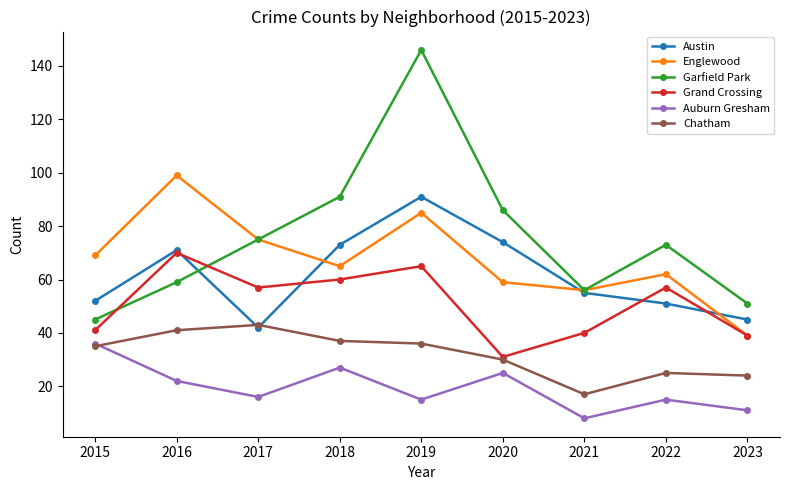

What are all the series names shown in the legend?

Austin, Englewood, Garfield Park, Grand Crossing, Auburn Gresham, Chatham